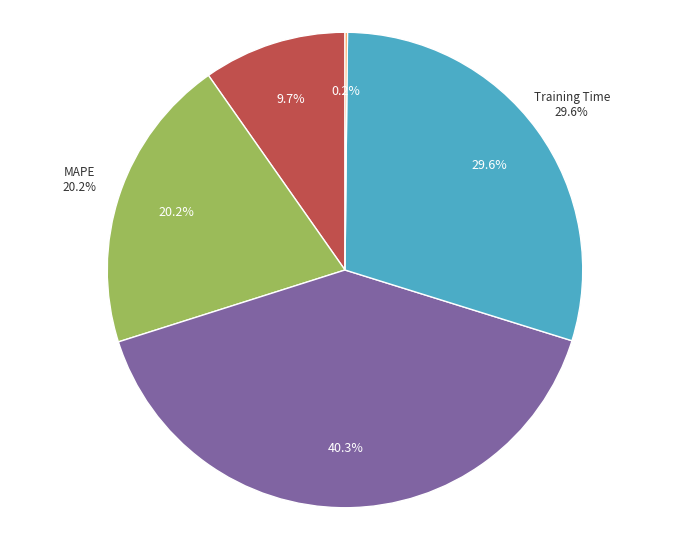

To the nearest percent, what is the difference between the largest and smallest slice percentages?

40%